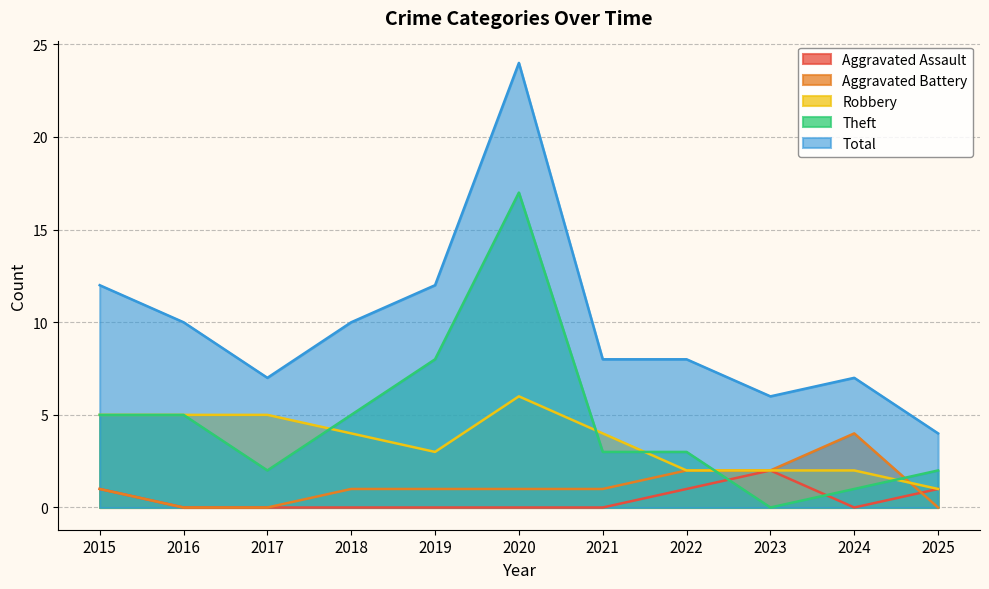

True or false: Aggravated Assault has a value of 0 at 2018.

True